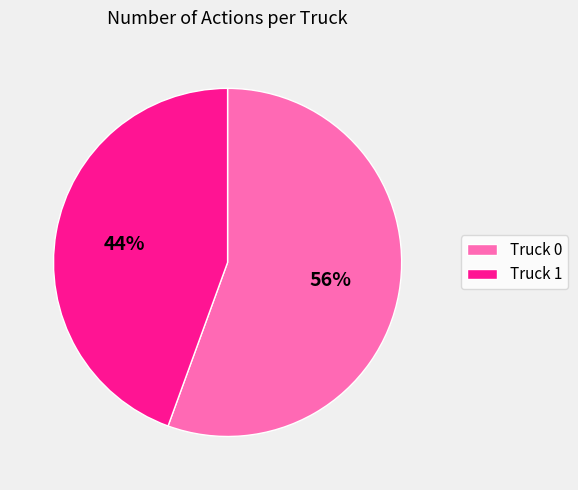

The Truck 0 slice represents 44% of the pie. True or false?

False